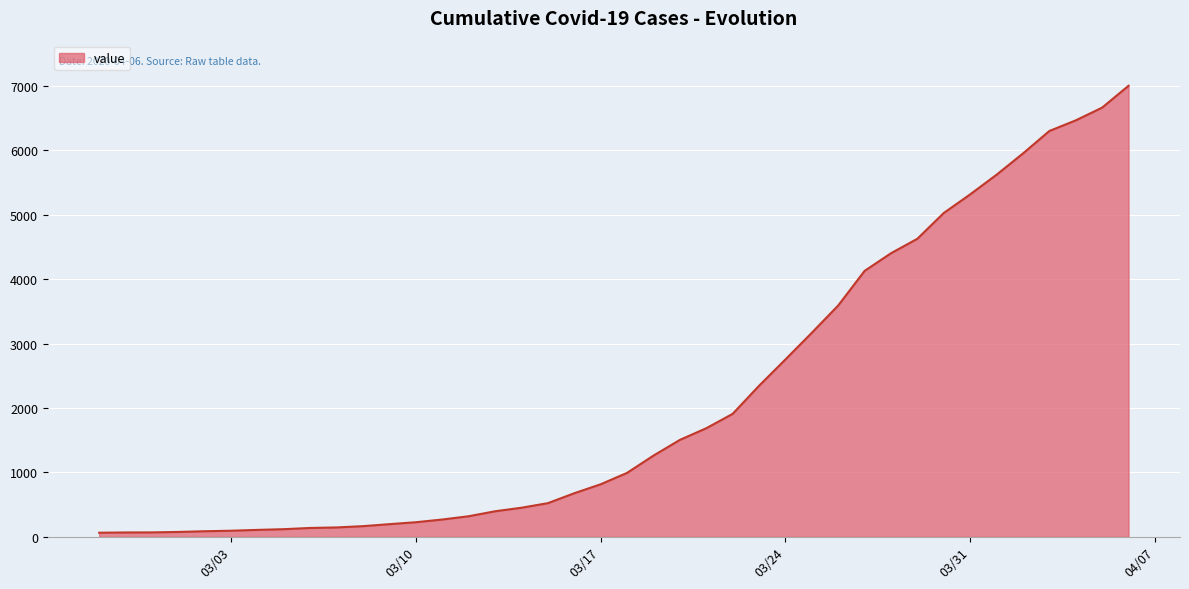

What is the greatest value displayed?

7003